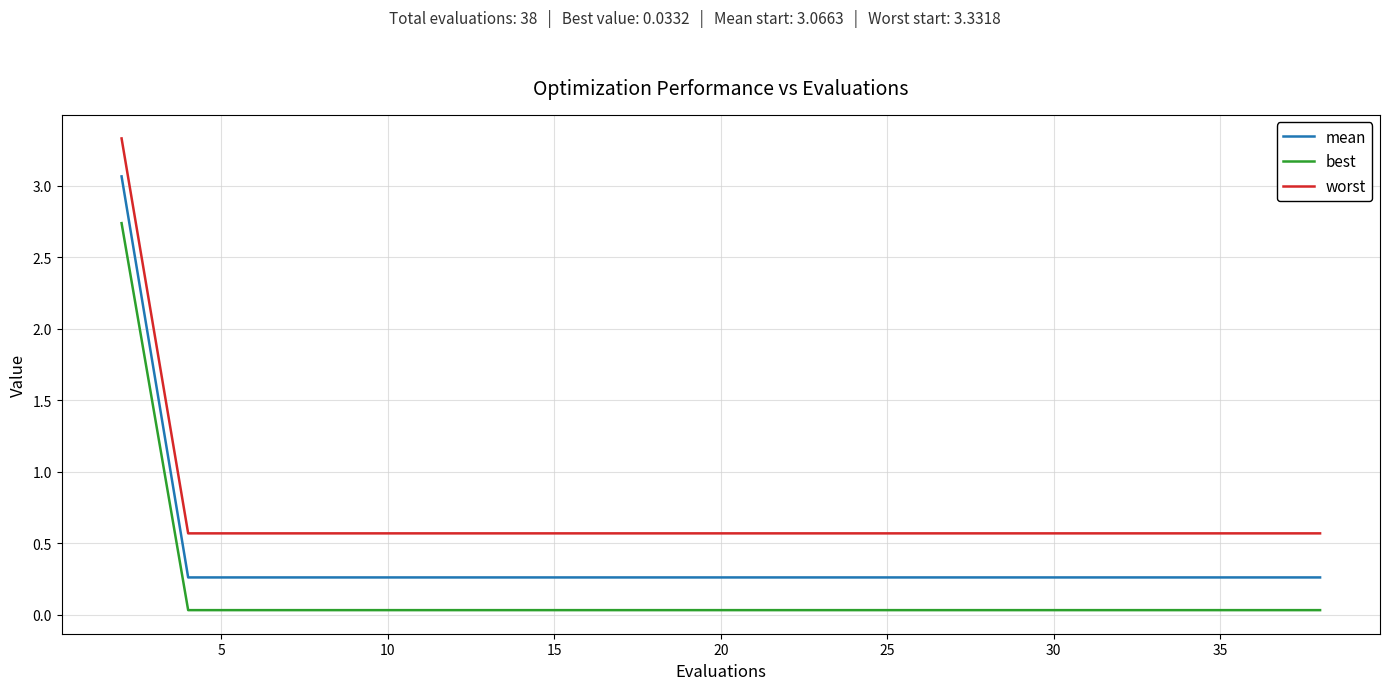

What is the maximum value shown in the chart?

3.3